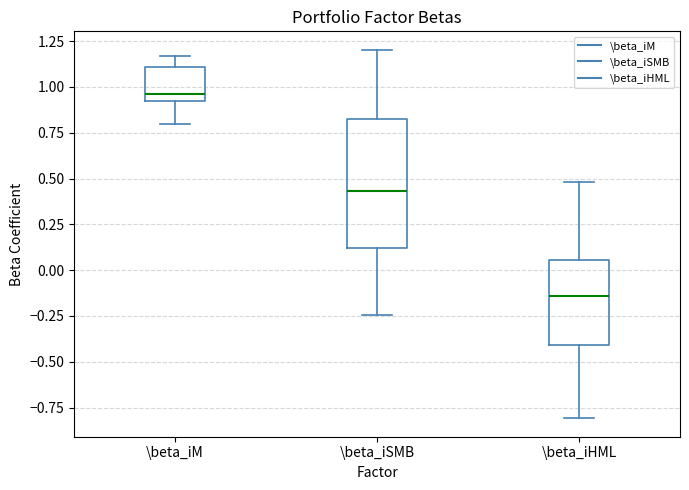

Where does the lower whisker of the box for \beta_iM end on the y-axis? The values are not printed on the chart, so give them approximately, as read against the axis.

0.80